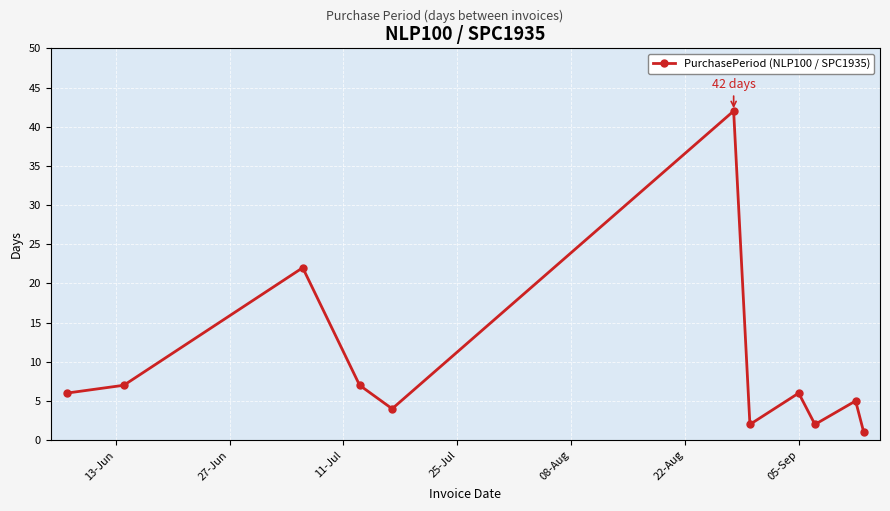

True or false: there are more than 0 points higher than both neighbors.

True